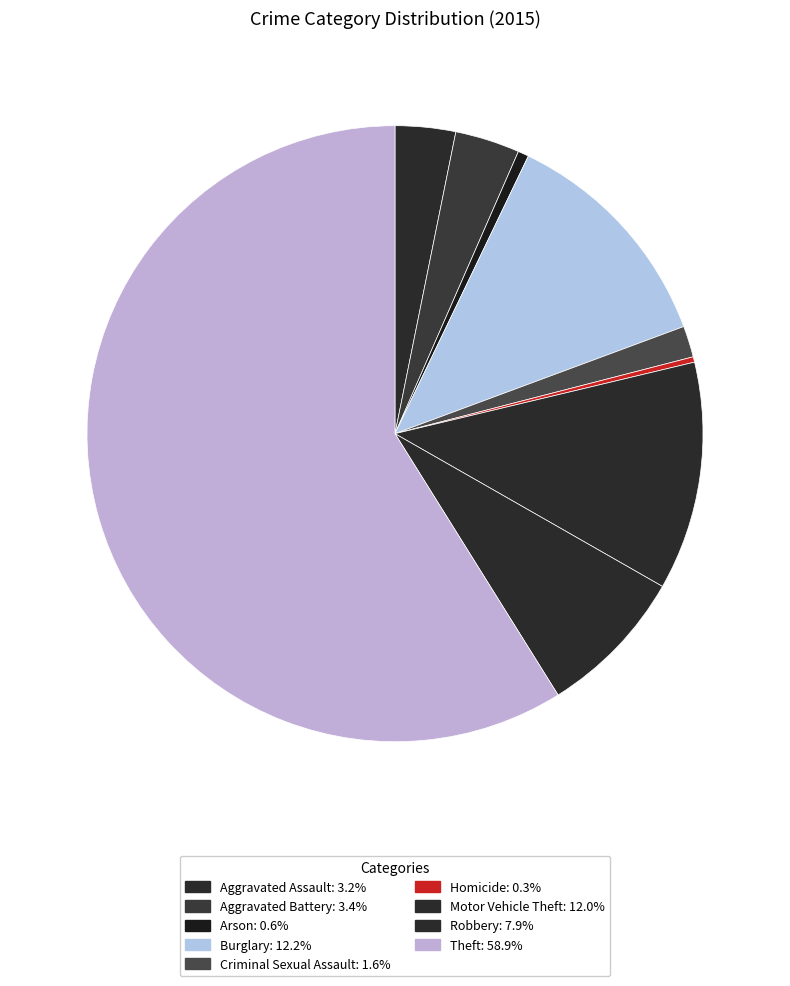

Count the number of slices in the pie.

9